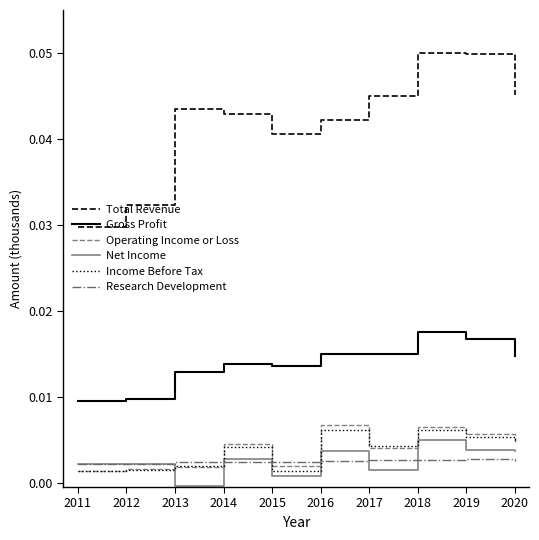

Which series has the largest total across all categories?

Total Revenue